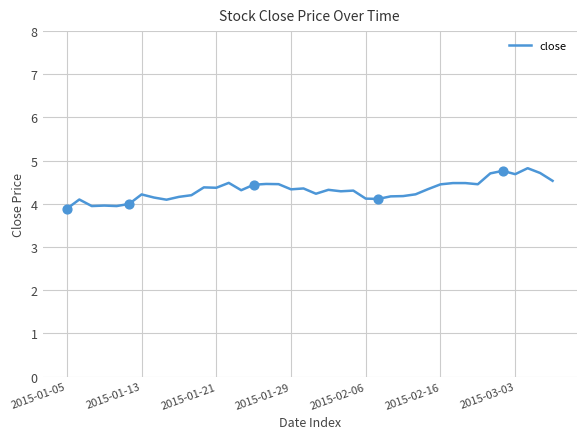

What is the difference between the maximum and minimum values?

0.9